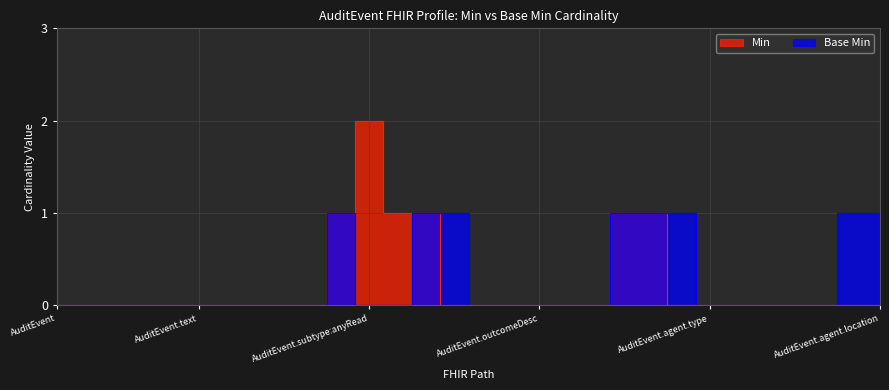

True or false: Min and Base Min cross at least once.

False